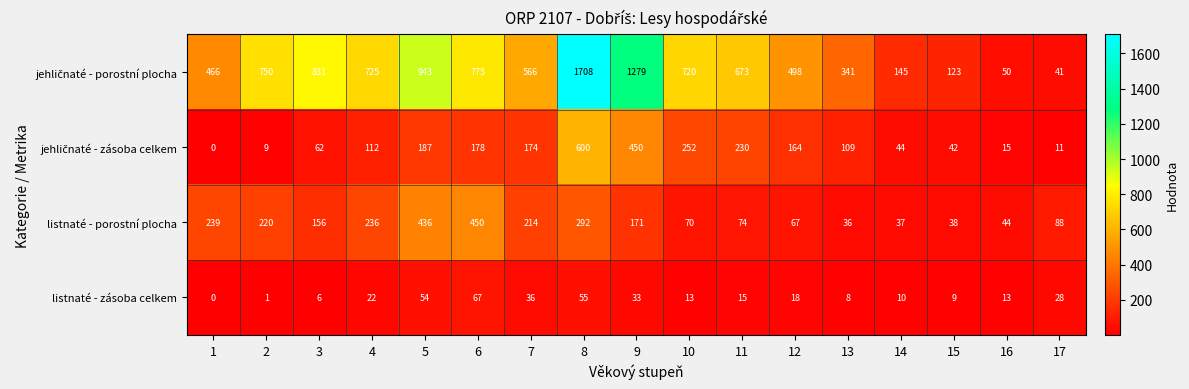

What is the difference between the highest and lowest values at 10?

707